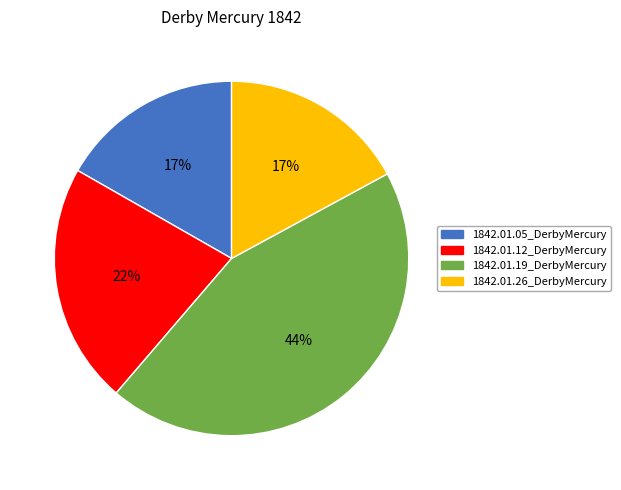

To the nearest percent, what portion does 1842.01.19_DerbyMercury represent?

44%